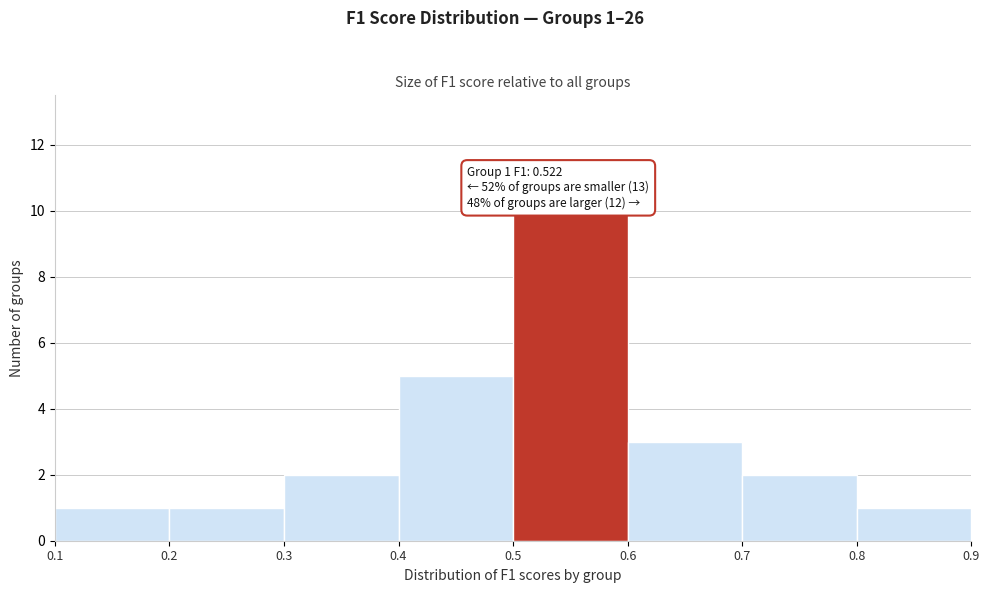

Over which range of the x-axis is the bar tallest?

0.5 to 0.6